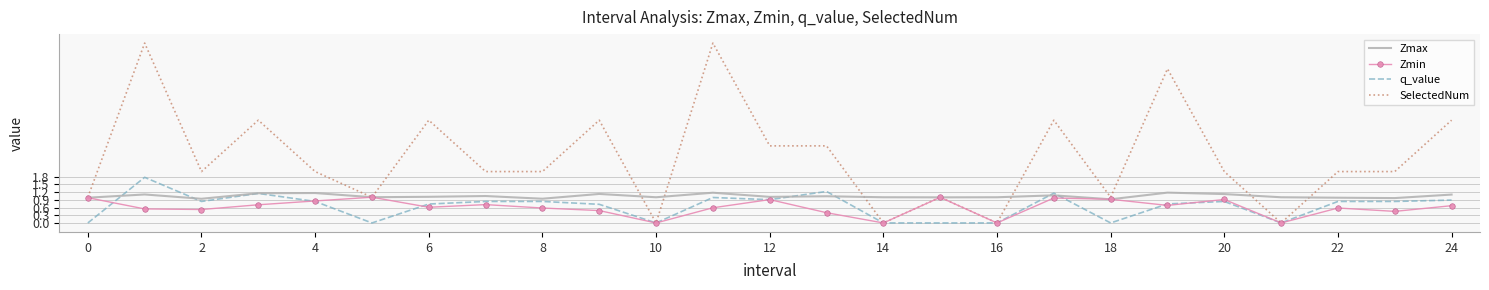

What is the difference between the maximum and minimum values in the SelectedNum series?

7.0